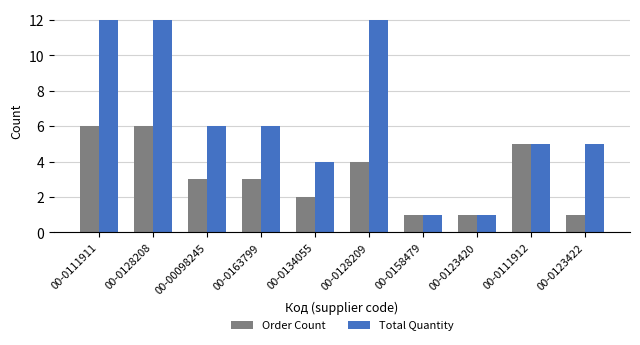

What is the total value across all series at 00-0163799?

9